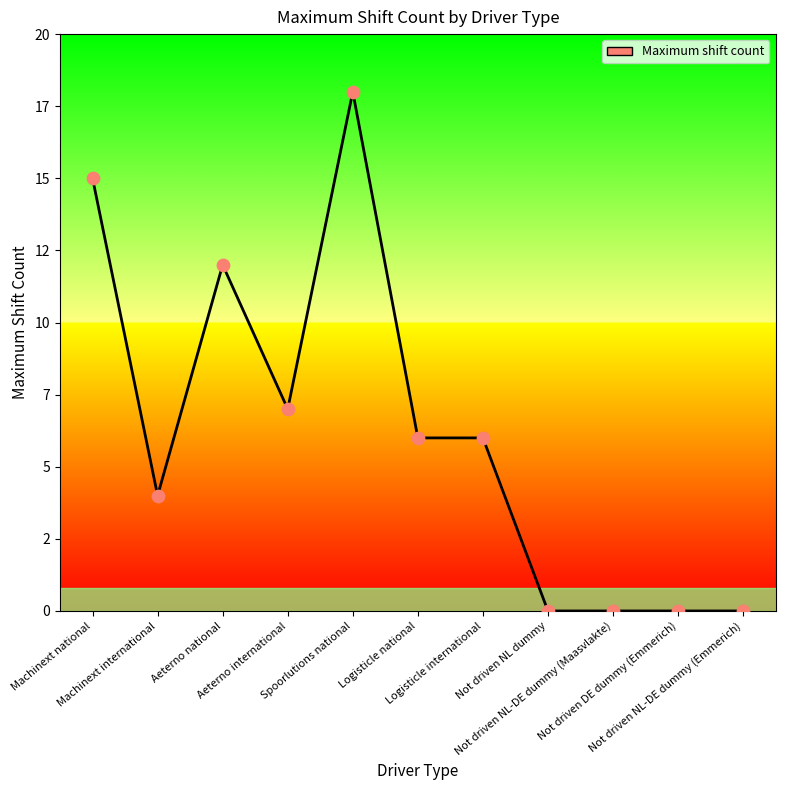

What is the ratio of the value at Logisticle international to the value at Machinext international?

1.5